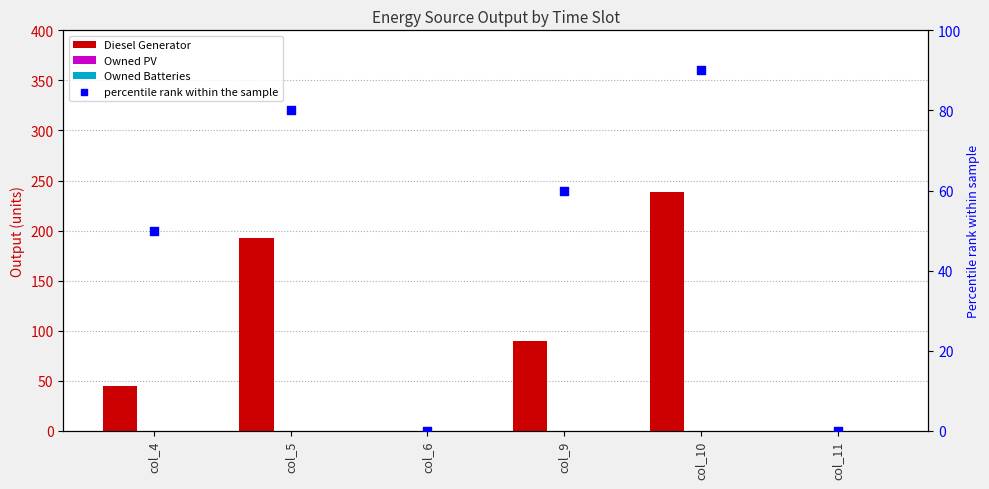

Which series has the widest spread of Y values?

Diesel Generator